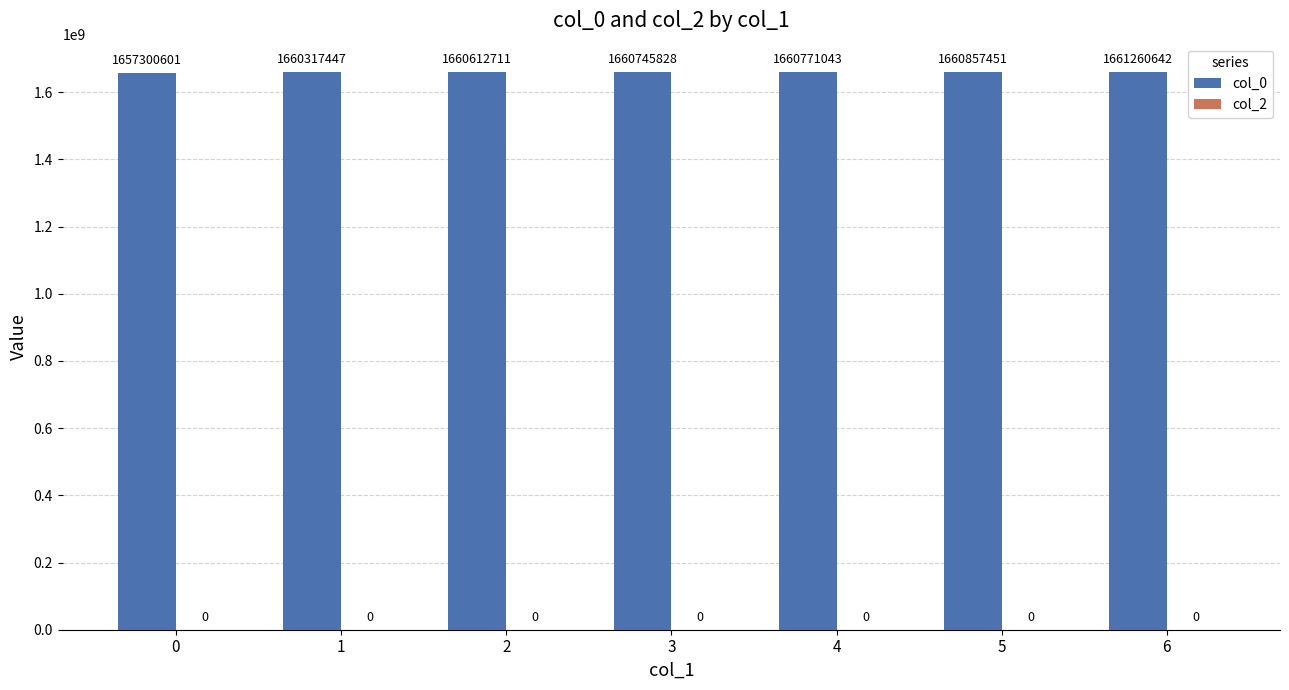

What is the difference between the maximum and second lowest values?

943195